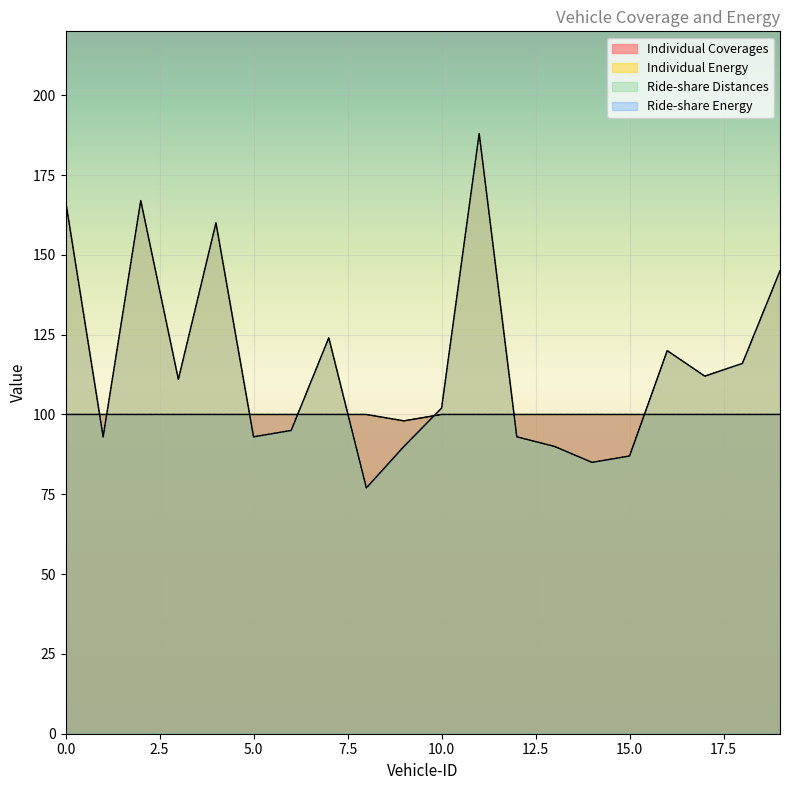

What is the maximum value shown in the chart?

188